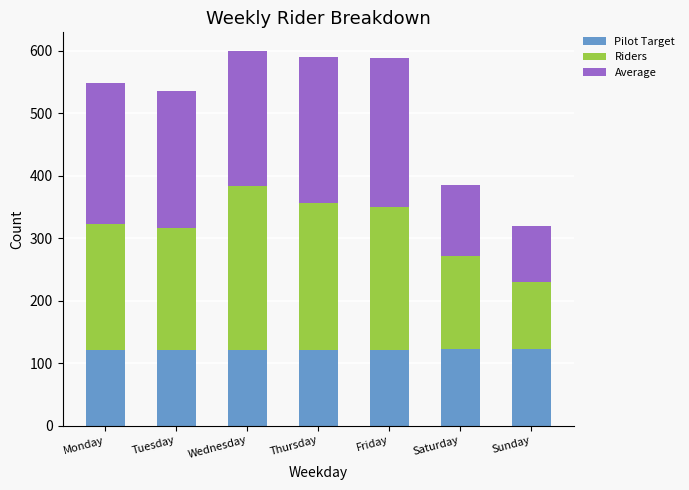

The Pilot Target series shows 122.1 at Sunday. True or false?

True